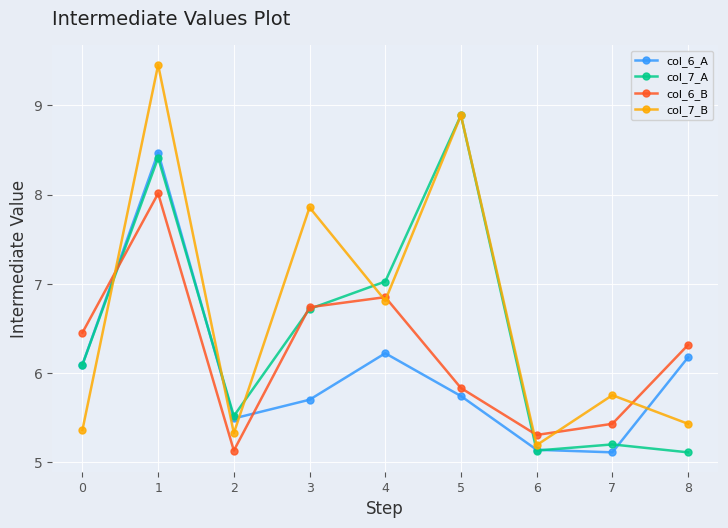

Is this an area chart (filled region under the line)?

No